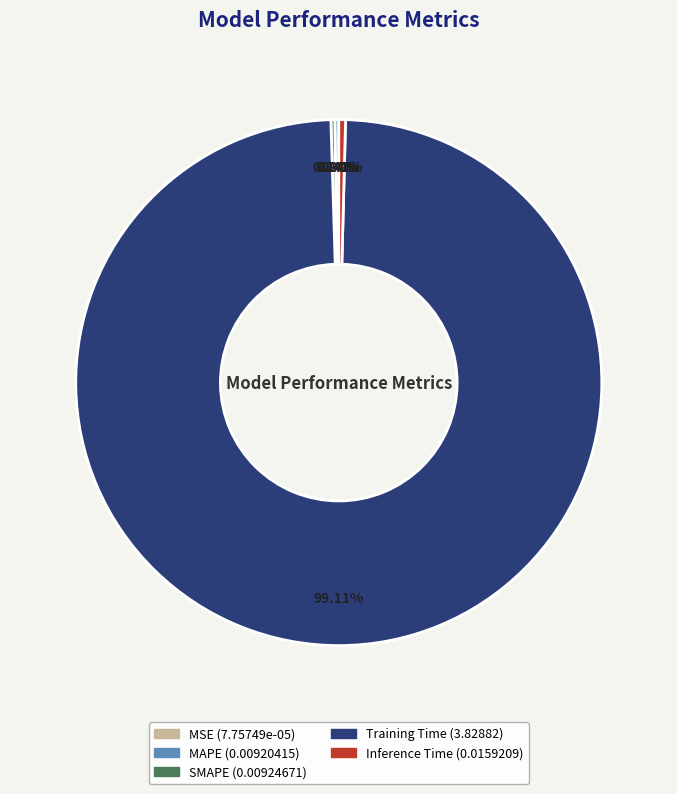

Does Training Time represent more than half of the total?

Yes